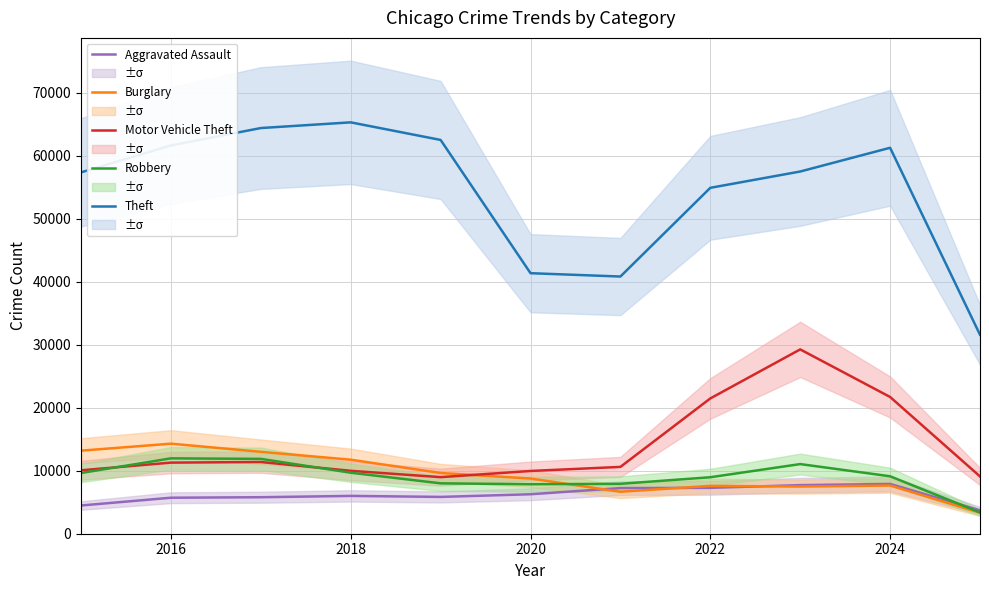

What is the minimum value for Theft?

31580